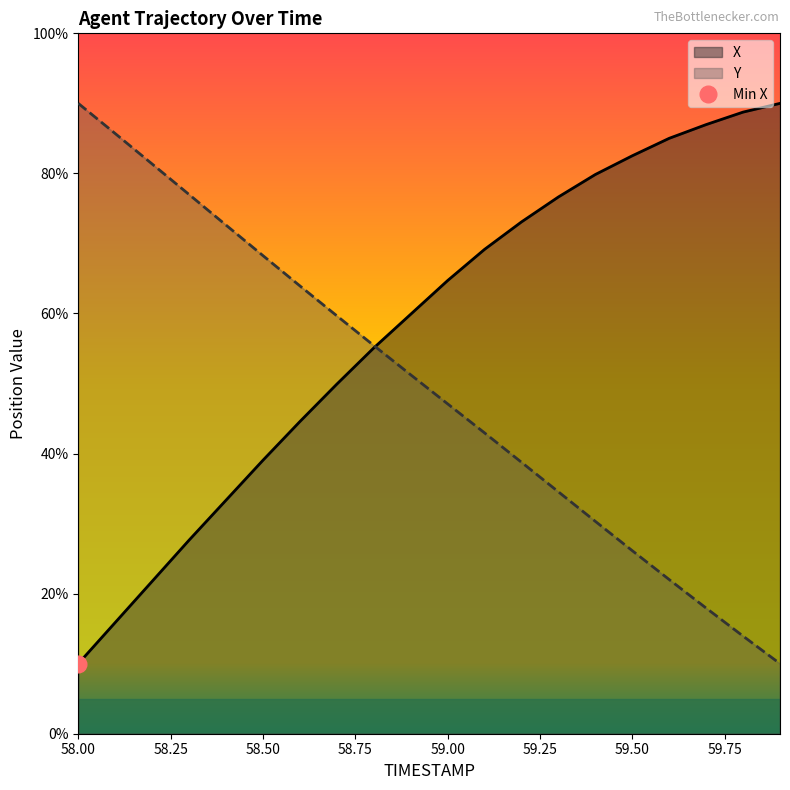

Rank the series by their average value, from highest to lowest.

X, Y